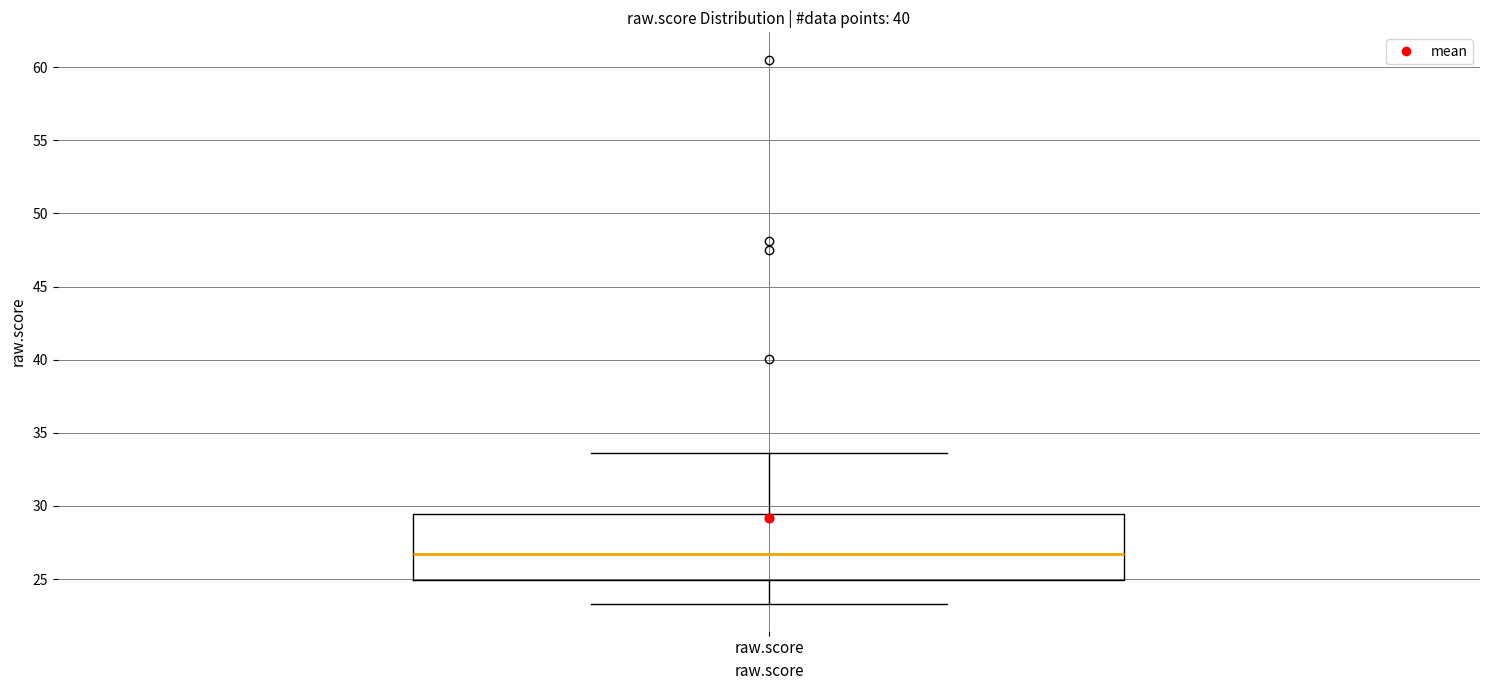

Transcribe this box plot: give where the median line is, the range the box spans, and where the two whiskers end, as read against the y-axis. The values are not printed on the chart, so give them approximately, as read against the axis.

median 26.5, box 25.0 to 29.5, whiskers 23.5 to 33.5